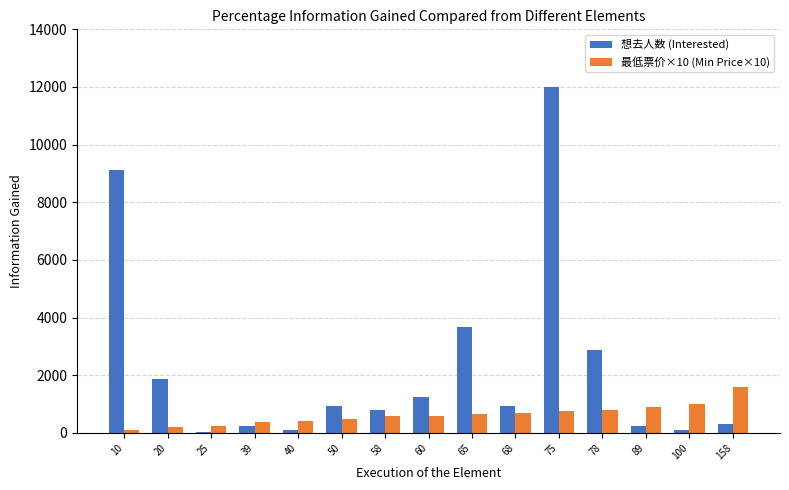

Is the value of 想去人数 (Interested) at 40 greater than the value of 最低票价×10 (Min Price×10) at 58?

No